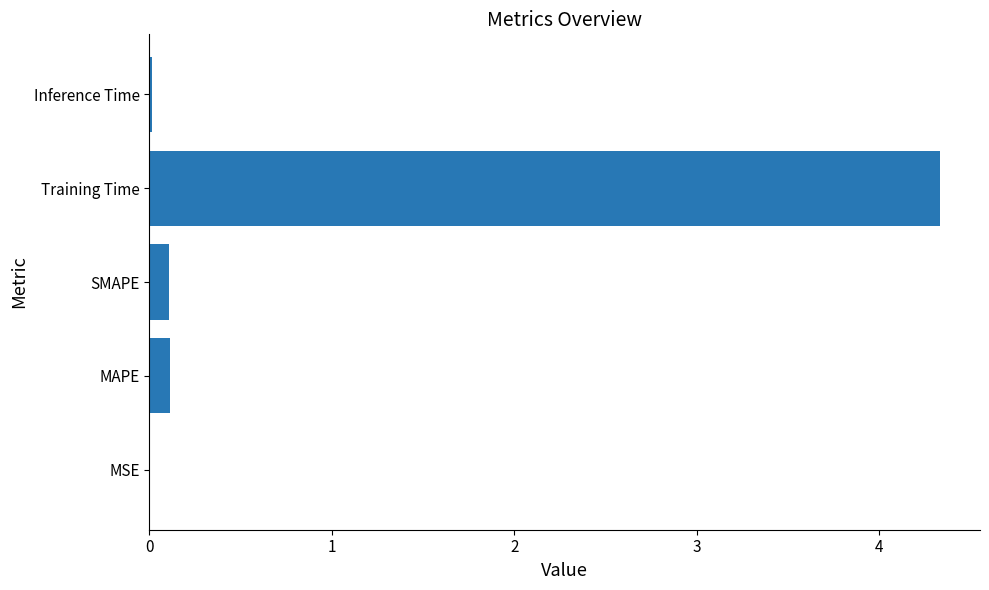

Which has a higher value, Training Time or SMAPE?

Training Time